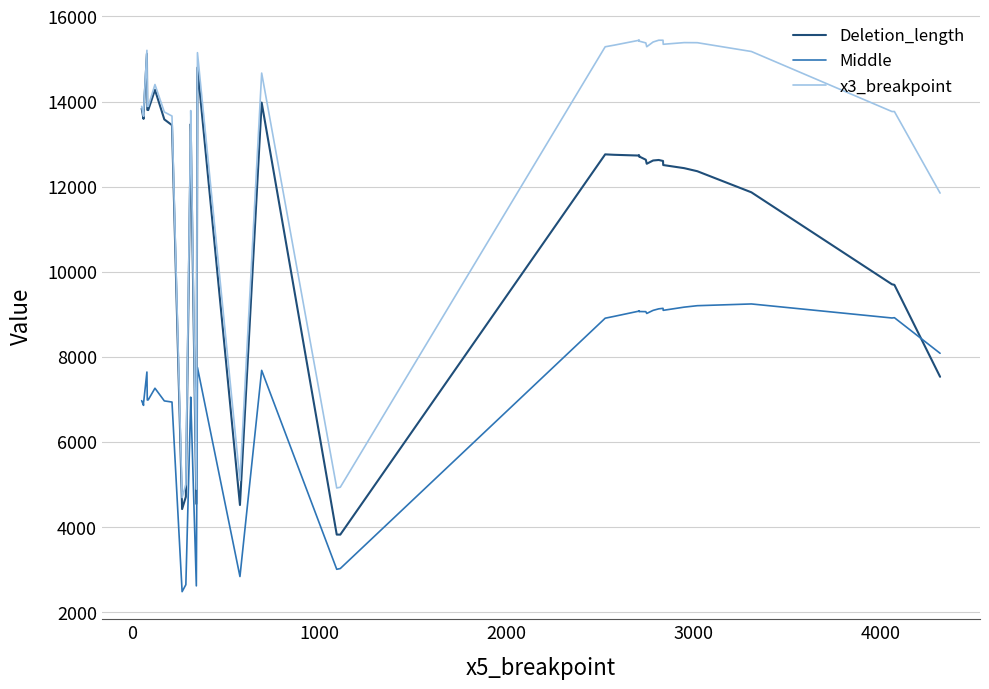

What is the minimum value for Middle?

2479